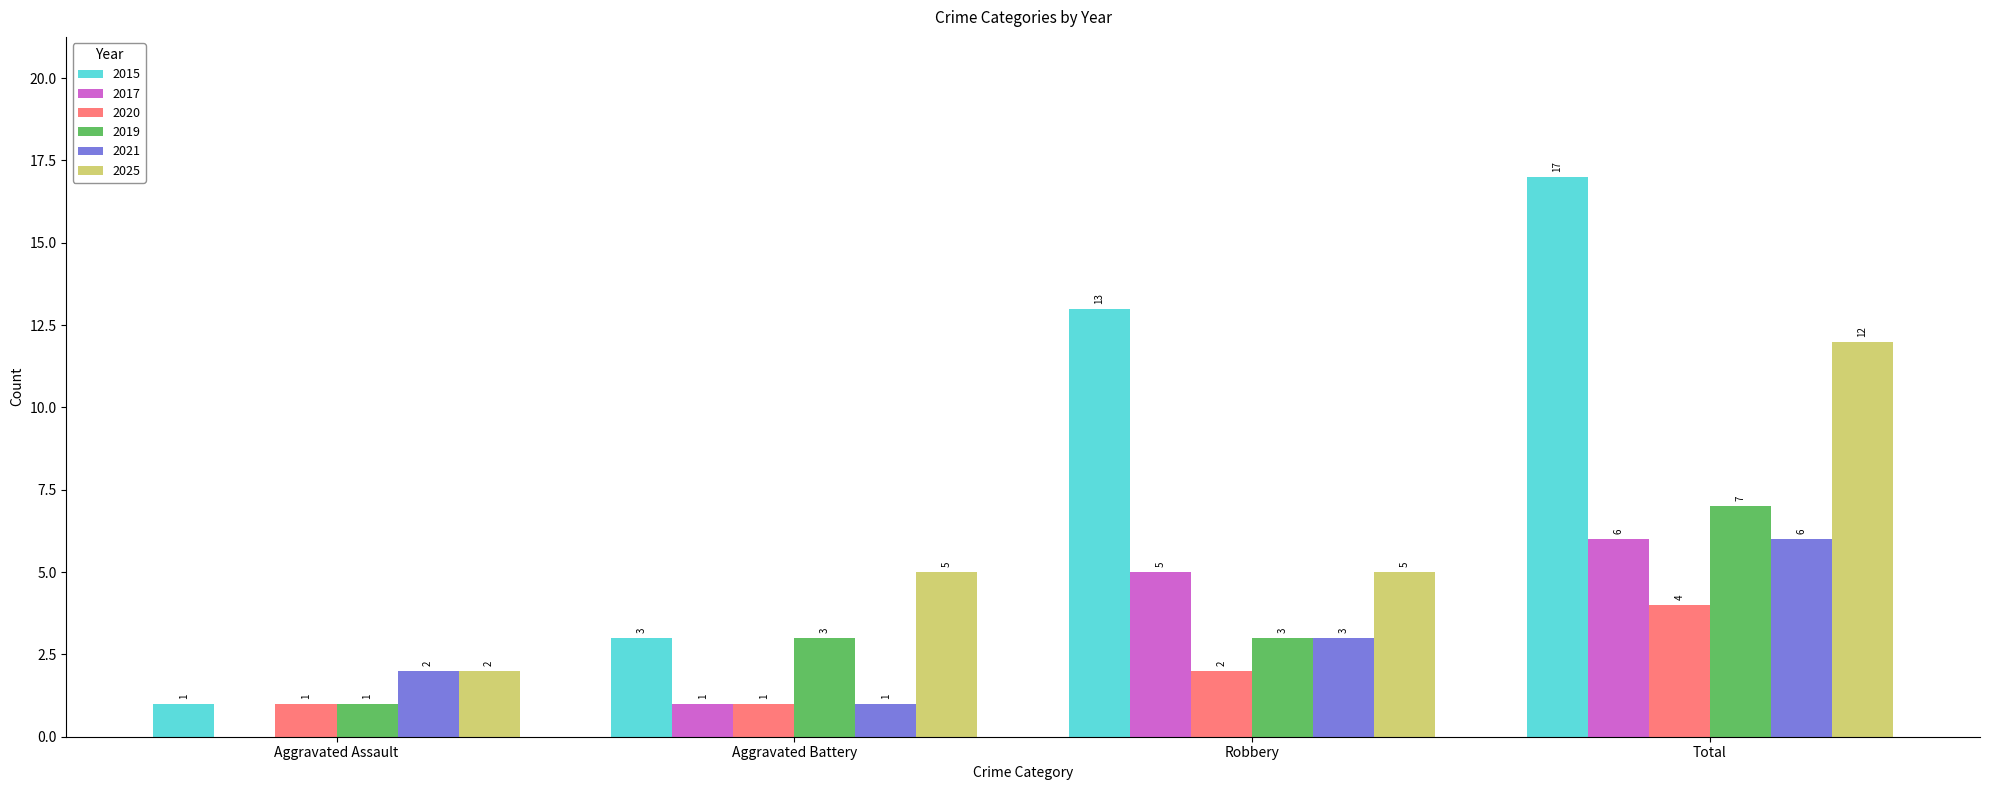

Where is 2017 nearest to the value 3?

Aggravated Battery